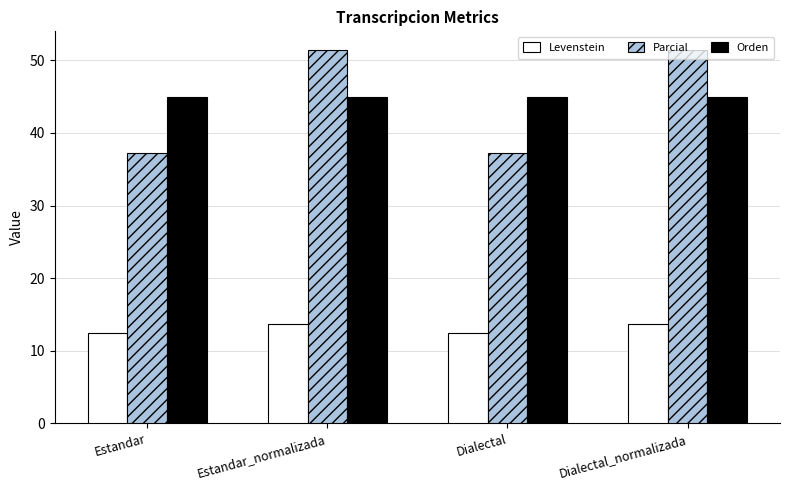

Where does the Parcial series first go above 51?

Estandar_normalizada